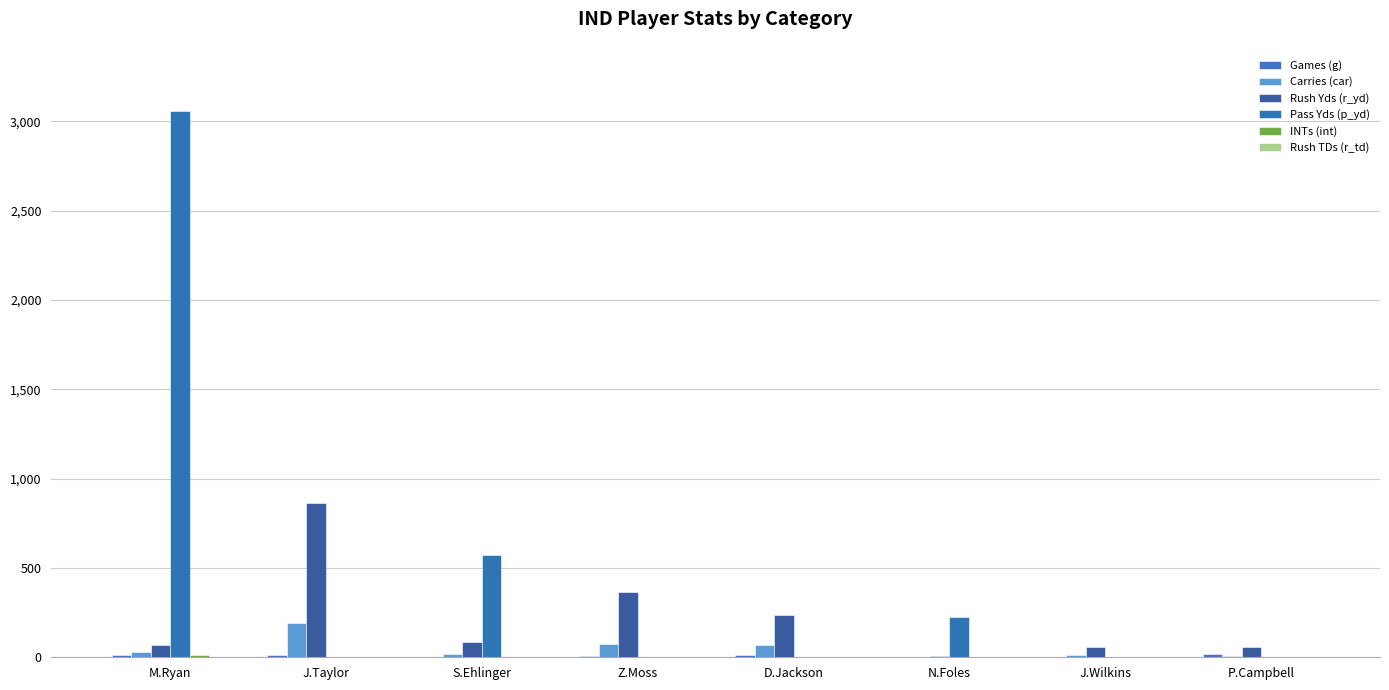

What is the label of the 5th bar from the right?

Z.Moss